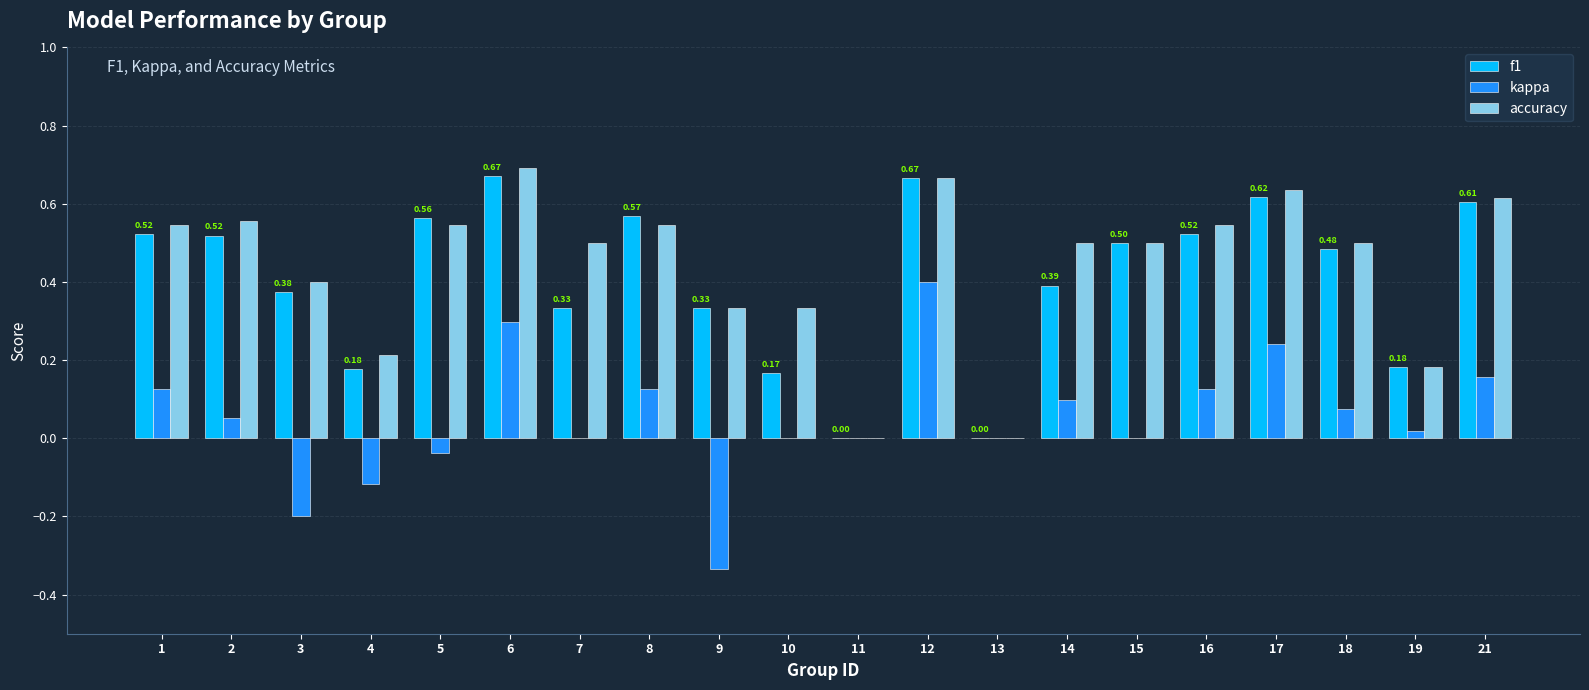

What is the total value across all series at 14?

1.0